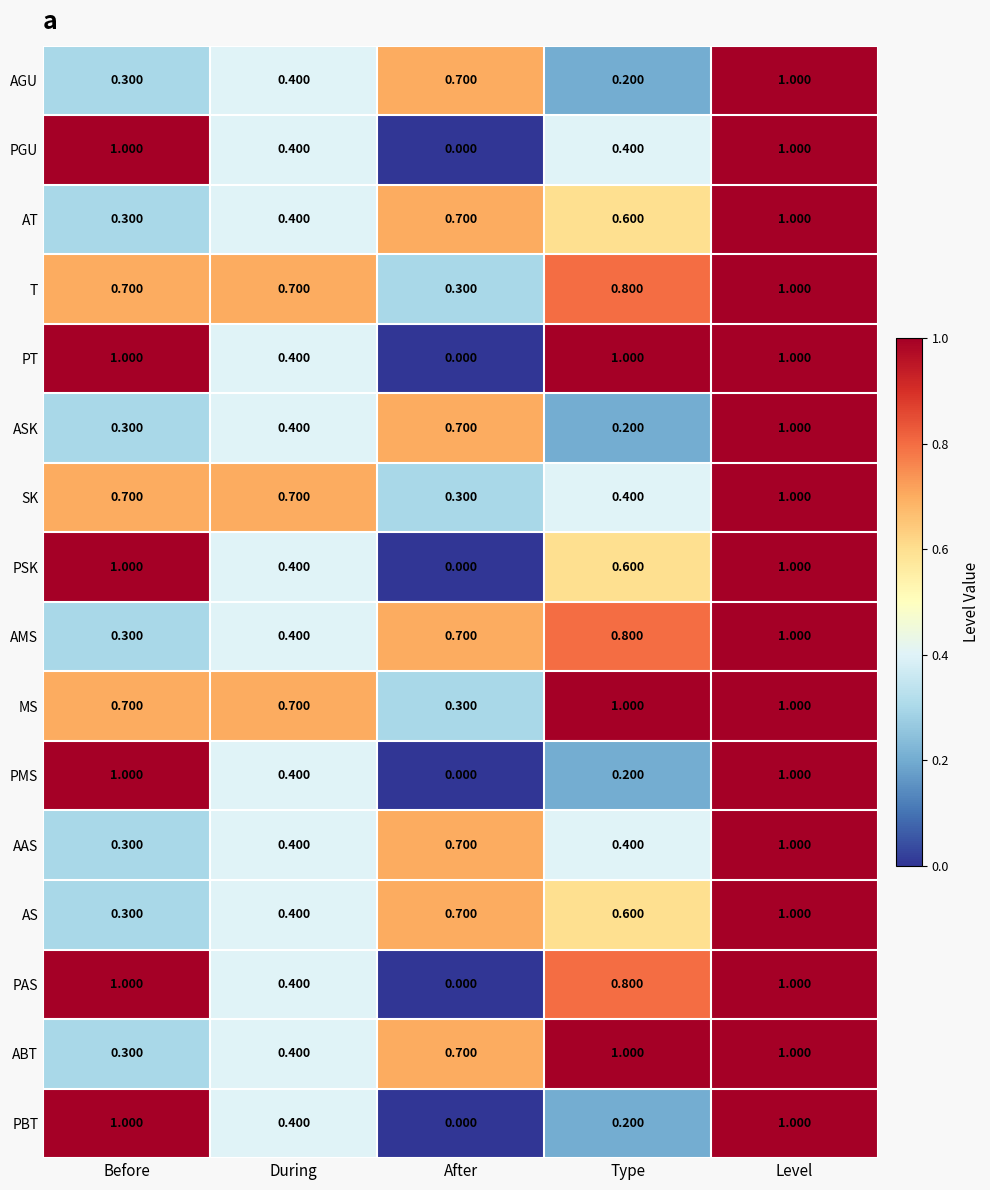

At how many categories does at least one series exceed 0?

5